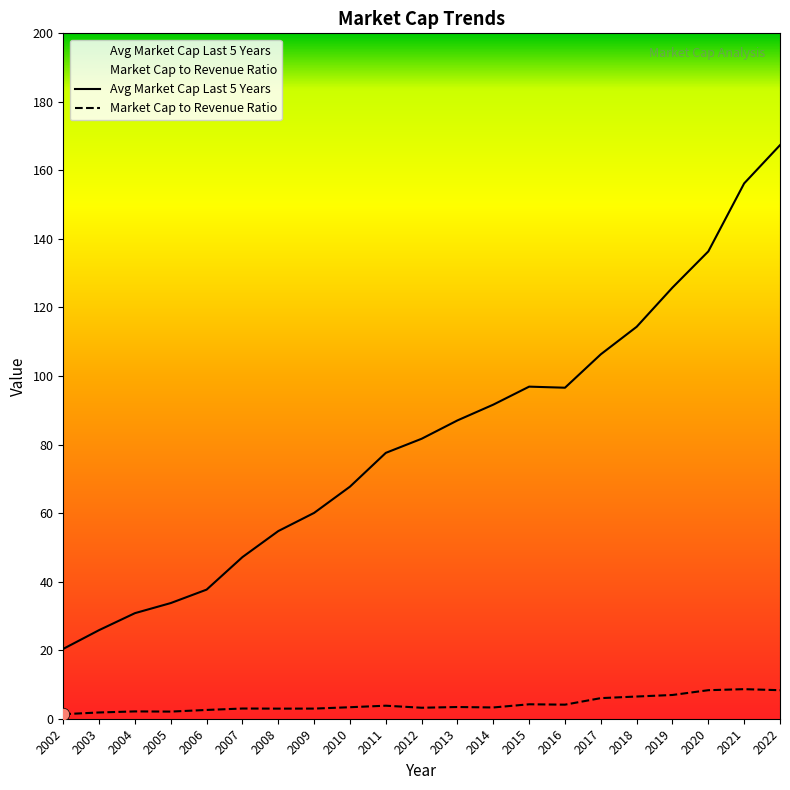

Which series reaches the minimum Y coordinate?

Market Cap to Revenue Ratio